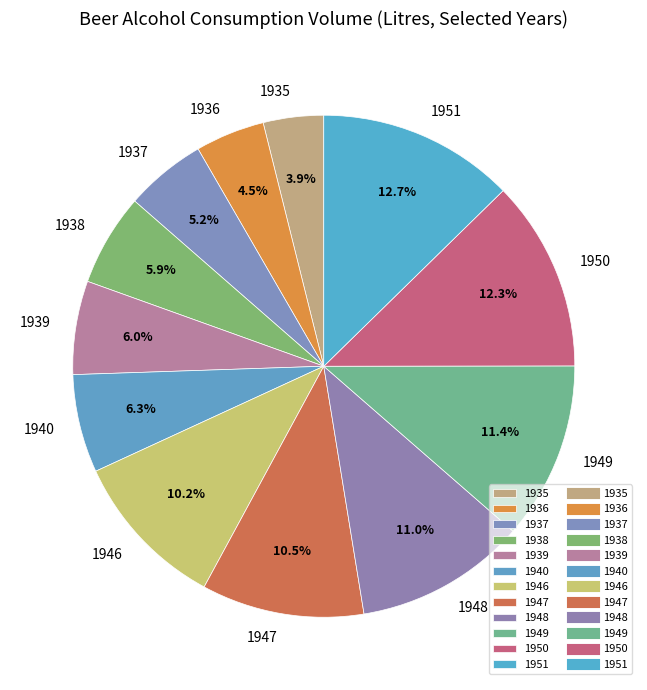

What is the total percentage of 1946 and 1950?

22.5%